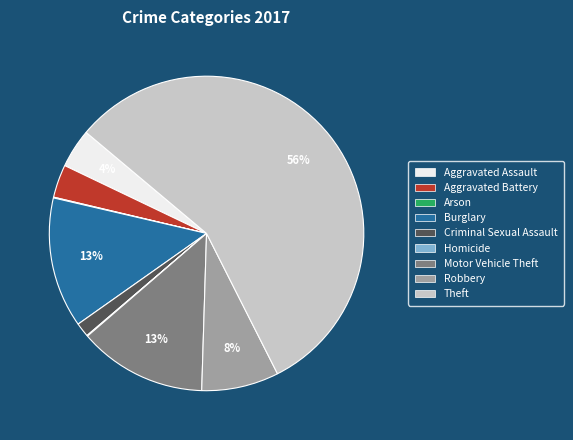

Does Theft account for over 50% of the chart?

Yes